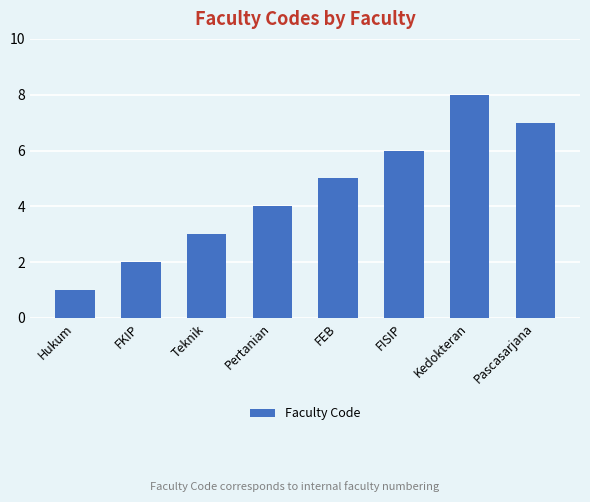

List the labels in order of value, smallest first.

Hukum, FKIP, Teknik, Pertanian, FEB, FISIP, Pascasarjana, Kedokteran